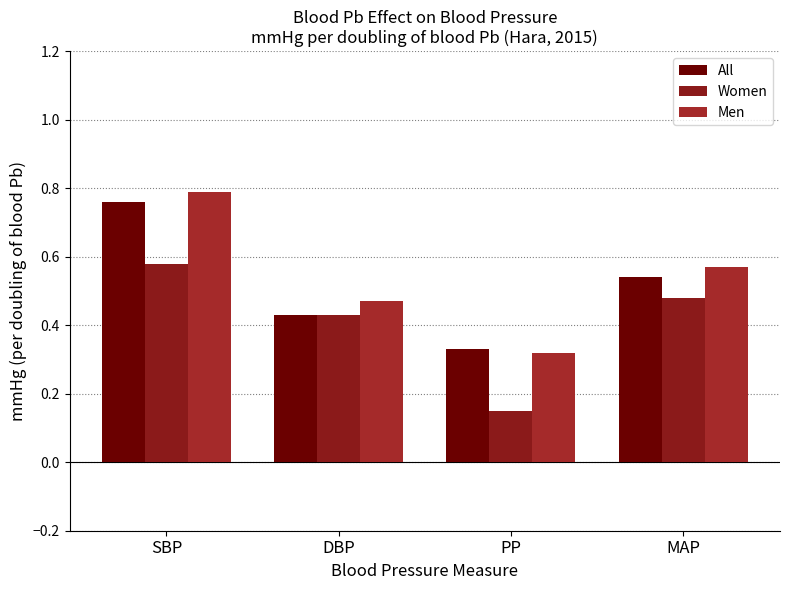

Does the chart contain any negative values?

No